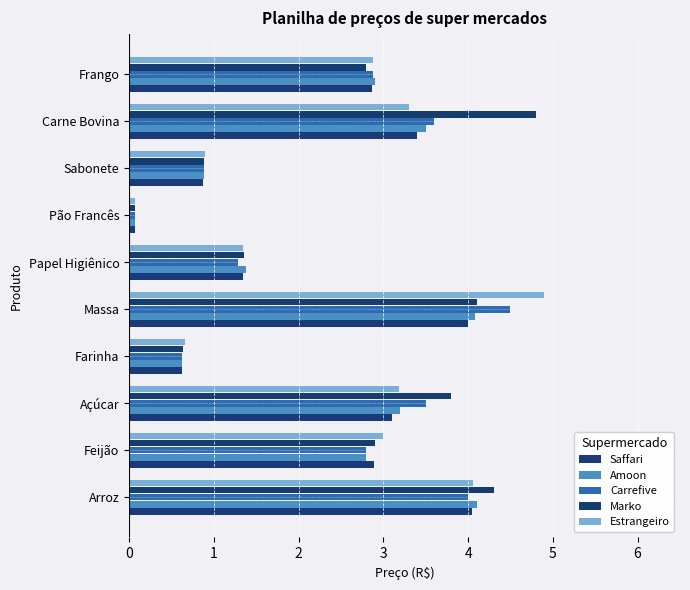

How many categories are shown in the chart?

10